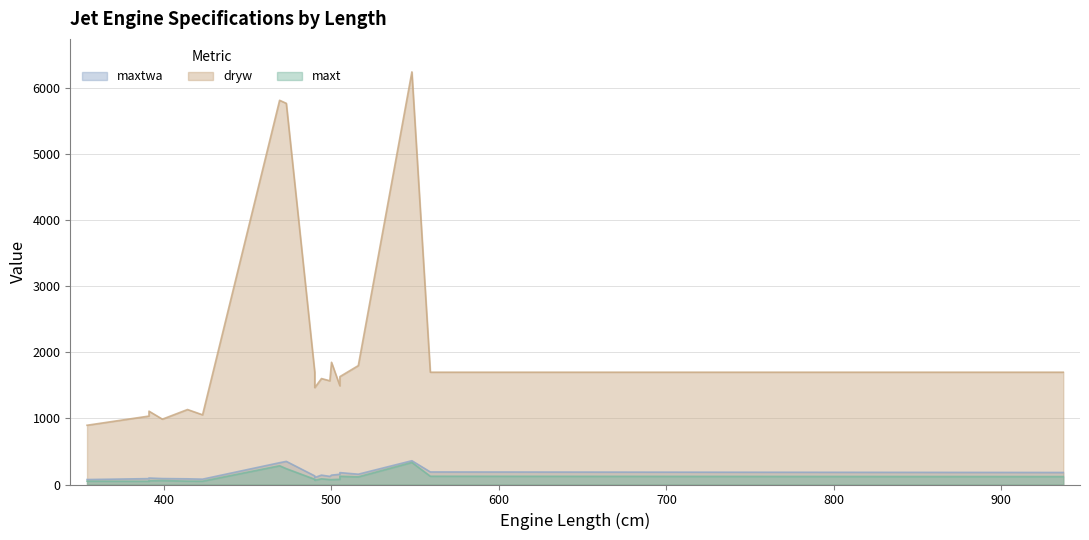

What is the average value of the dryw series?

2135